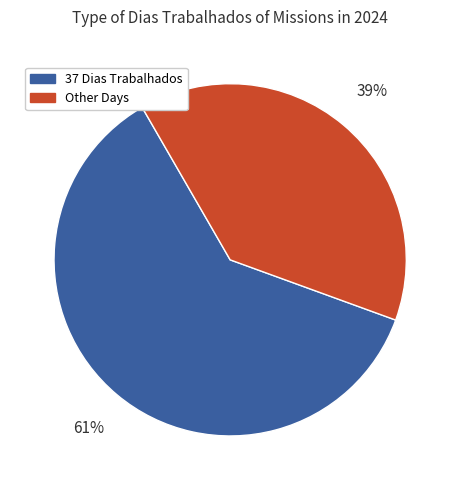

How many slices are in this pie chart?

2